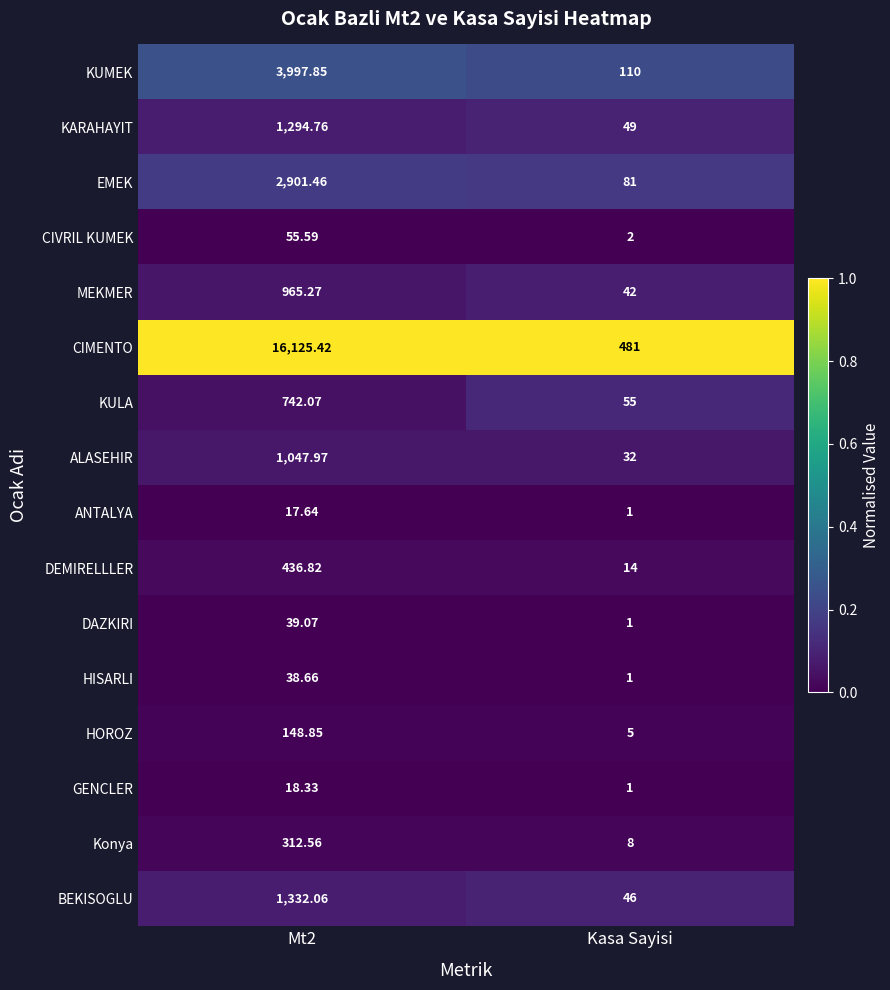

How many series are shown in this chart?

16